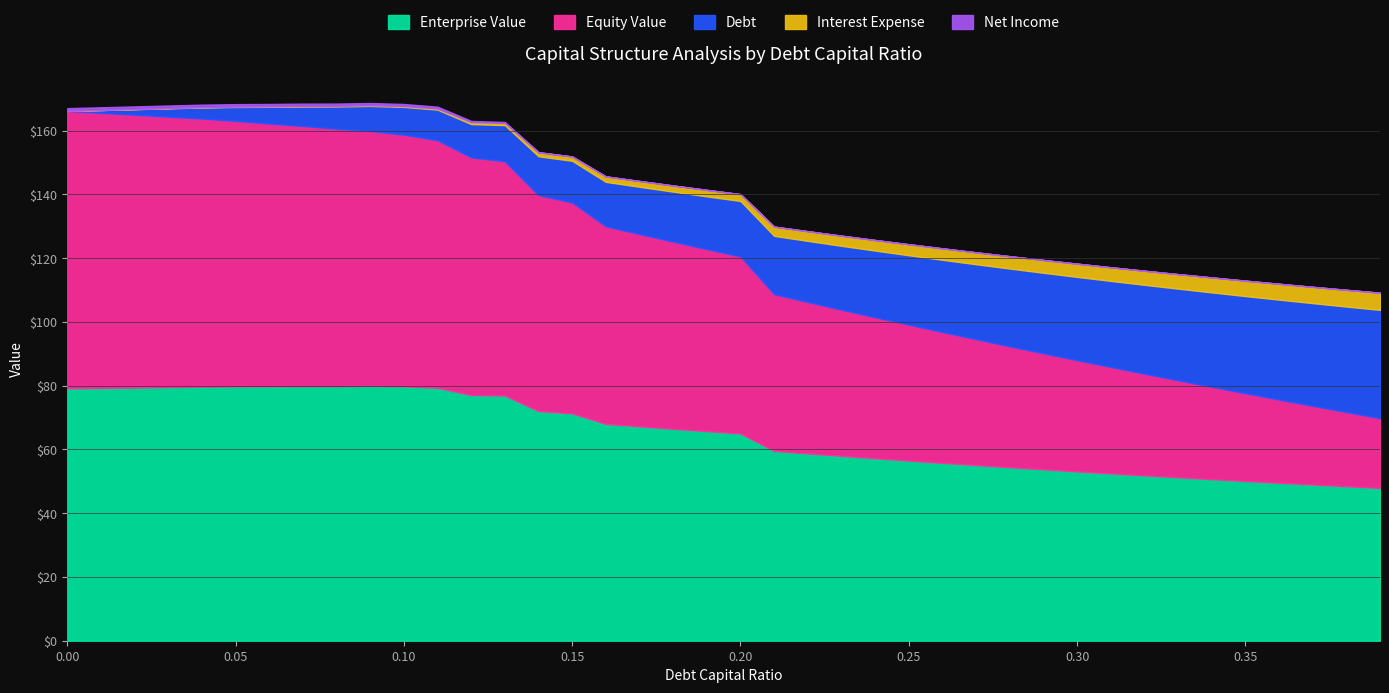

Reading left to right, list all the values displayed in this chart.

enterprise_value: 0.0=79.1	0.01=79.3	0.02=79.4	0.03=79.6	0.04=79.7	0.05=79.8	0.06=79.8	0.07=79.8	0.08=79.8	0.09=79.9	0.1=79.8	0.11=79.3	0.12=77.1	0.13=76.9	0.14=72.0	0.15=71.3	0.16=68.0	0.17=67.2	0.18=66.5	0.19=65.7	0.2=65.0	0.21=59.5	0.22=58.8	0.23=58.0	0.24=57.2	0.25=56.5	0.26=55.8	0.27=55.1	0.28=54.4	0.29=53.8	0.3=53.1	0.31=52.5	0.32=51.9	0.33=51.3	0.34=50.7	0.35=50.1	0.36=49.5	0.37=49.0	0.38=48.5	0.39=47.9
debt: 0.0=0.0	0.01=0.9	0.02=1.7	0.03=2.6	0.04=3.5	0.05=4.4	0.06=5.2	0.07=6.1	0.08=7.0	0.09=7.8	0.1=8.7	0.11=9.6	0.12=10.4	0.13=11.3	0.14=12.2	0.15=13.1	0.16=13.9	0.17=14.8	0.18=15.7	0.19=16.5	0.2=17.4	0.21=18.3	0.22=19.2	0.23=20.0	0.24=20.9	0.25=21.8	0.26=22.6	0.27=23.5	0.28=24.4	0.29=25.2	0.3=26.1	0.31=27.0	0.32=27.9	0.33=28.7	0.34=29.6	0.35=30.5	0.36=31.3	0.37=32.2	0.38=33.1	0.39=34.0
equity_value: 0.0=87.1	0.01=86.3	0.02=85.6	0.03=84.8	0.04=84.1	0.05=83.3	0.06=82.5	0.07=81.7	0.08=80.8	0.09=80.0	0.1=79.0	0.11=77.7	0.12=74.5	0.13=73.5	0.14=67.8	0.15=66.2	0.16=62.0	0.17=60.4	0.18=58.7	0.19=57.1	0.2=55.5	0.21=49.2	0.22=47.5	0.23=45.9	0.24=44.3	0.25=42.7	0.26=41.1	0.27=39.5	0.28=38.0	0.29=36.4	0.3=34.9	0.31=33.4	0.32=31.9	0.33=30.4	0.34=29.0	0.35=27.5	0.36=26.1	0.37=24.7	0.38=23.3	0.39=21.9
interest_expense: 0.0=0.0	0.01=0.0	0.02=0.0	0.03=0.1	0.04=0.1	0.05=0.1	0.06=0.1	0.07=0.2	0.08=0.2	0.09=0.2	0.1=0.3	0.11=0.4	0.12=0.6	0.13=0.7	0.14=1.3	0.15=1.3	0.16=1.7	0.17=1.8	0.18=1.9	0.19=2.0	0.2=2.1	0.21=2.9	0.22=3.0	0.23=3.2	0.24=3.3	0.25=3.4	0.26=3.6	0.27=3.7	0.28=3.9	0.29=4.0	0.3=4.1	0.31=4.3	0.32=4.4	0.33=4.6	0.34=4.7	0.35=4.8	0.36=5.0	0.37=5.1	0.38=5.2	0.39=5.4
net_income: 0.0=0.9	0.01=0.8	0.02=0.8	0.03=0.8	0.04=0.8	0.05=0.8	0.06=0.8	0.07=0.7	0.08=0.7	0.09=0.7	0.1=0.6	0.11=0.6	0.12=0.4	0.13=0.3	0.14=-0.1	0.15=-0.2	0.16=-0.5	0.17=-0.6	0.18=-0.7	0.19=-0.8	0.2=-0.8	0.21=-1.5	0.22=-1.6	0.23=-1.7	0.24=-1.8	0.25=-1.9	0.26=-2.0	0.27=-2.1	0.28=-2.2	0.29=-2.3	0.3=-2.4	0.31=-2.6	0.32=-2.7	0.33=-2.8	0.34=-2.9	0.35=-3.0	0.36=-3.1	0.37=-3.2	0.38=-3.3	0.39=-3.4